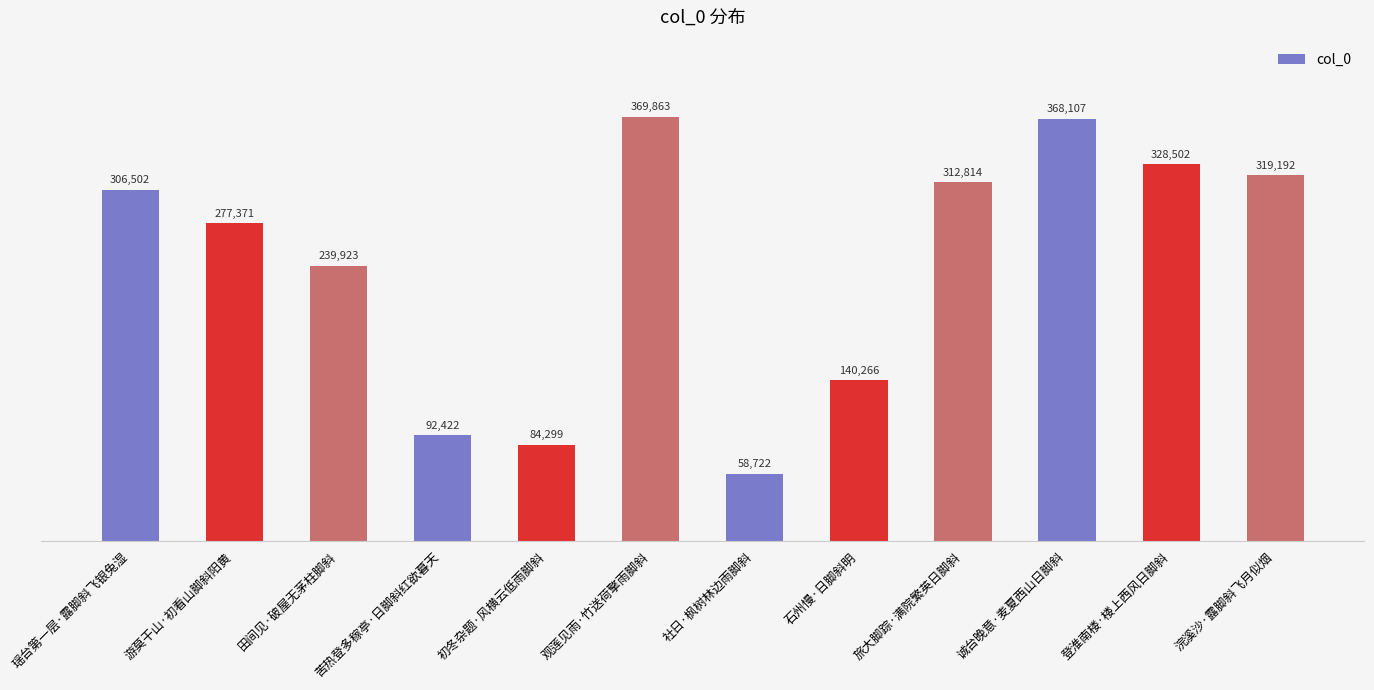

What is the difference between the second highest and second lowest values?

283808